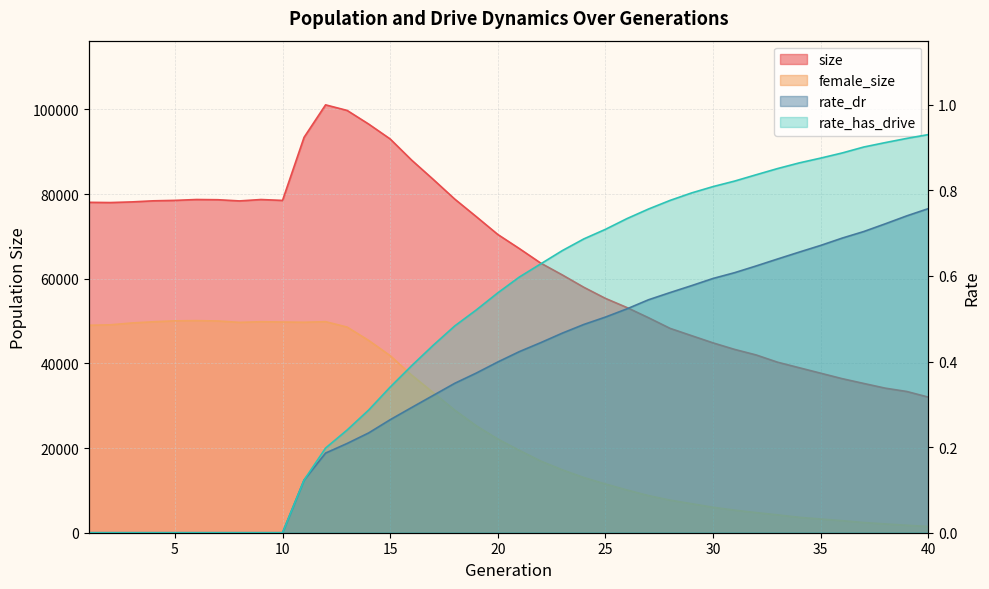

The value of rate_has_drive at 32 is 0.8. True or false?

True